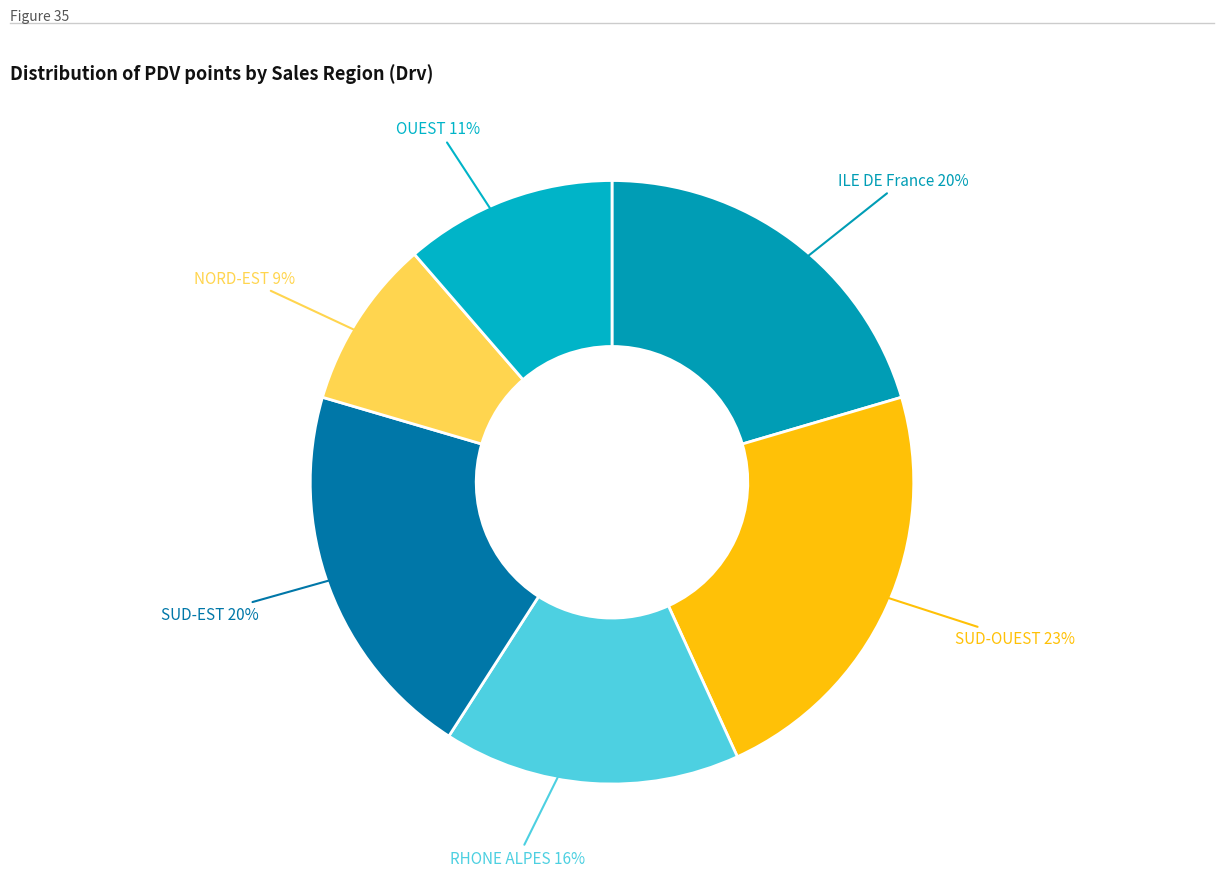

How many slices are in this pie chart?

6